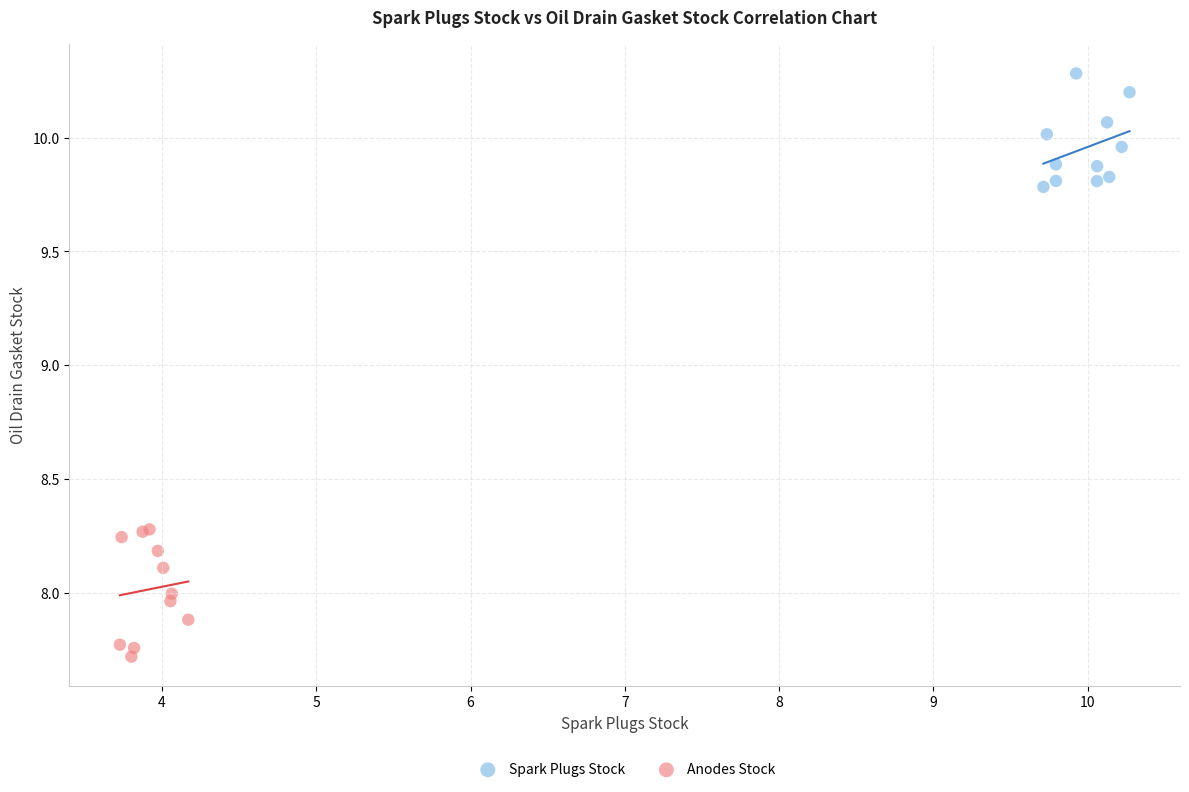

Which series has the widest spread of Y values?

Anodes Stock